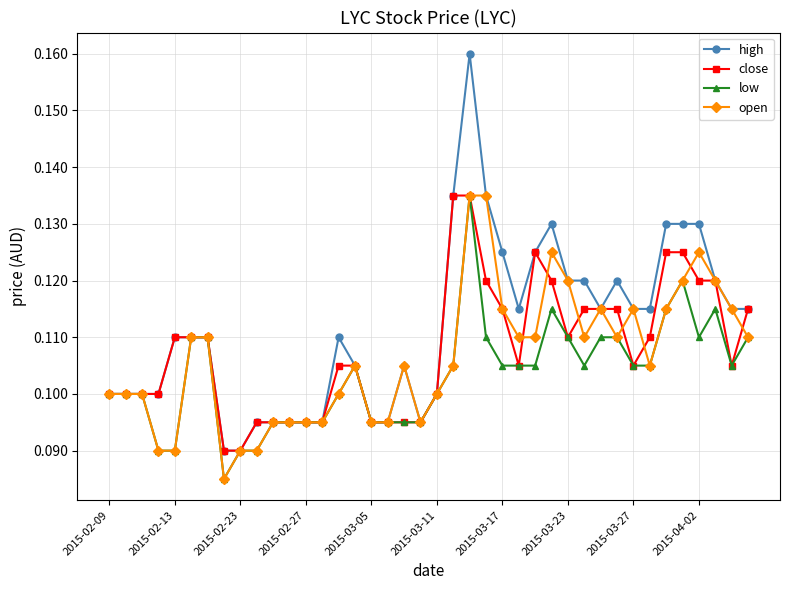

List the series in order of their overall mean, highest first.

high, close, open, low